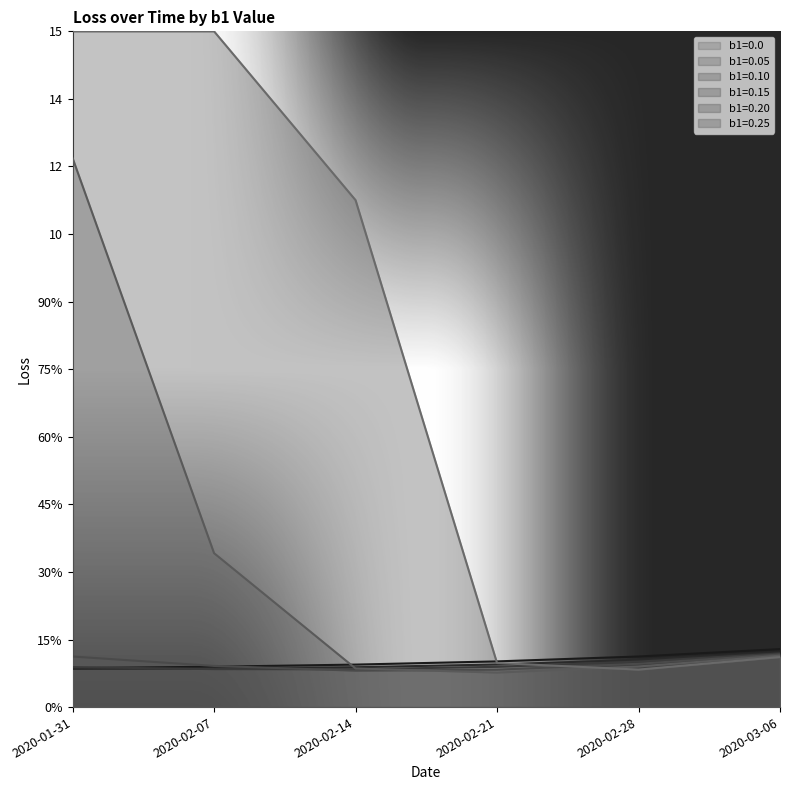

How many intersections are there between b1=0.20 and b1=0.10?

1